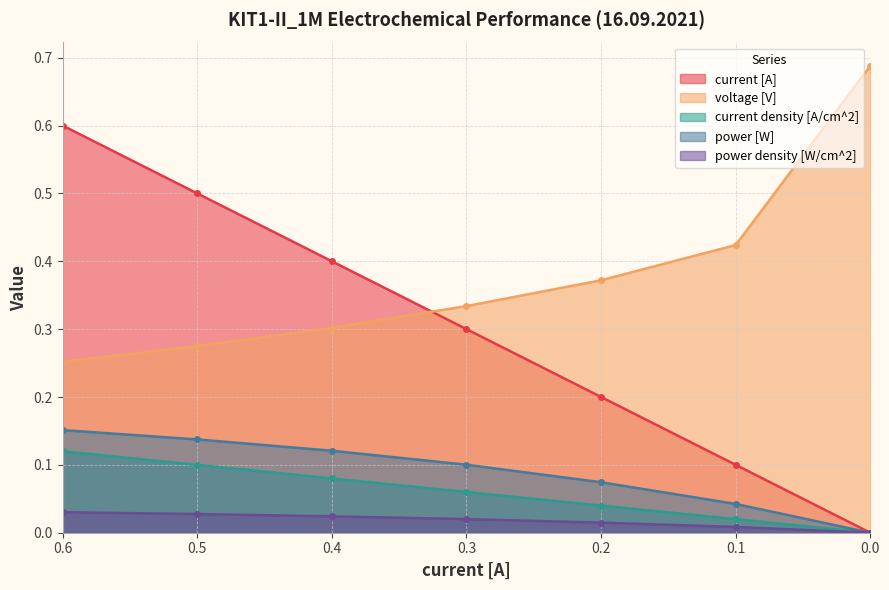

True or false: current density [A/cm^2] and power [W] cross at least once.

False